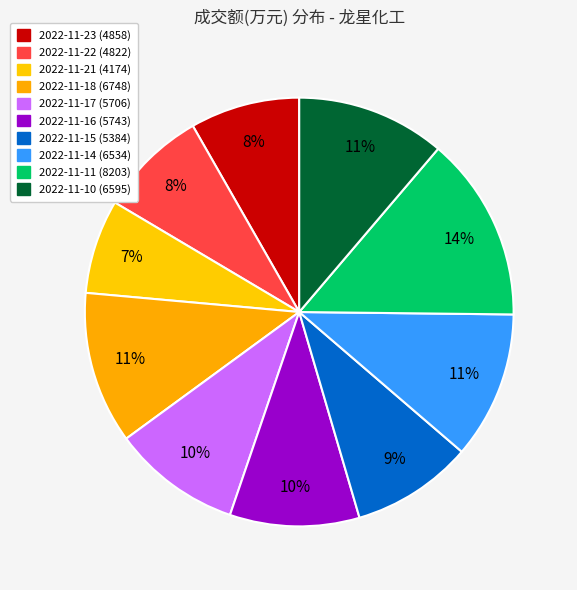

Does any single category account for the majority?

No